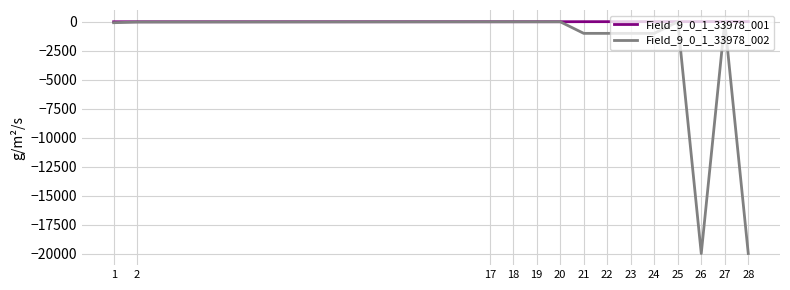

Is the value of Field_9_0_1_33978_001 at 21 greater than the value of Field_9_0_1_33978_002 at 28?

Yes